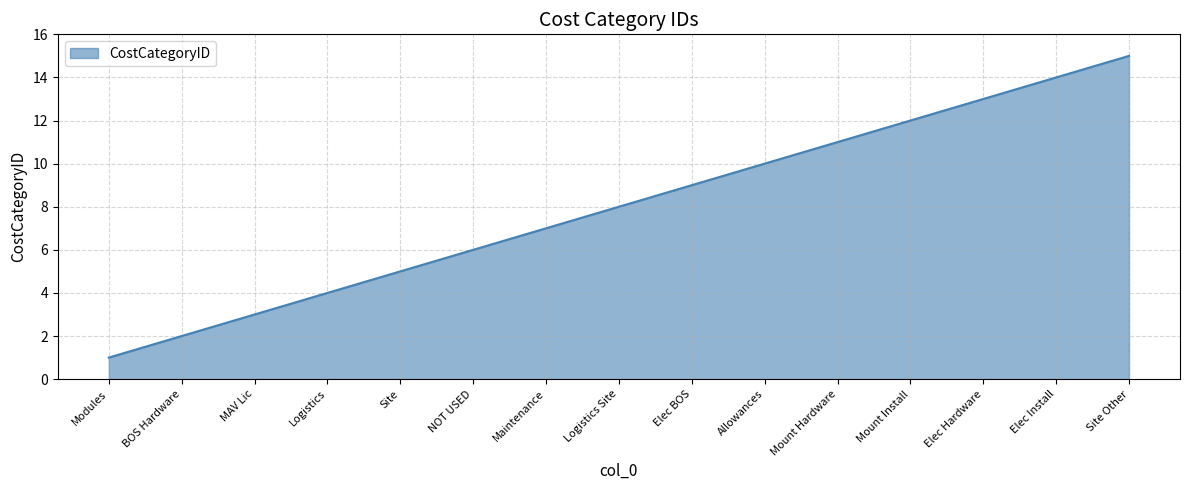

Reading left to right, list all the values displayed in this chart.

1	2	3	4	5	6	7	8	9	10	11	12	13	14	15